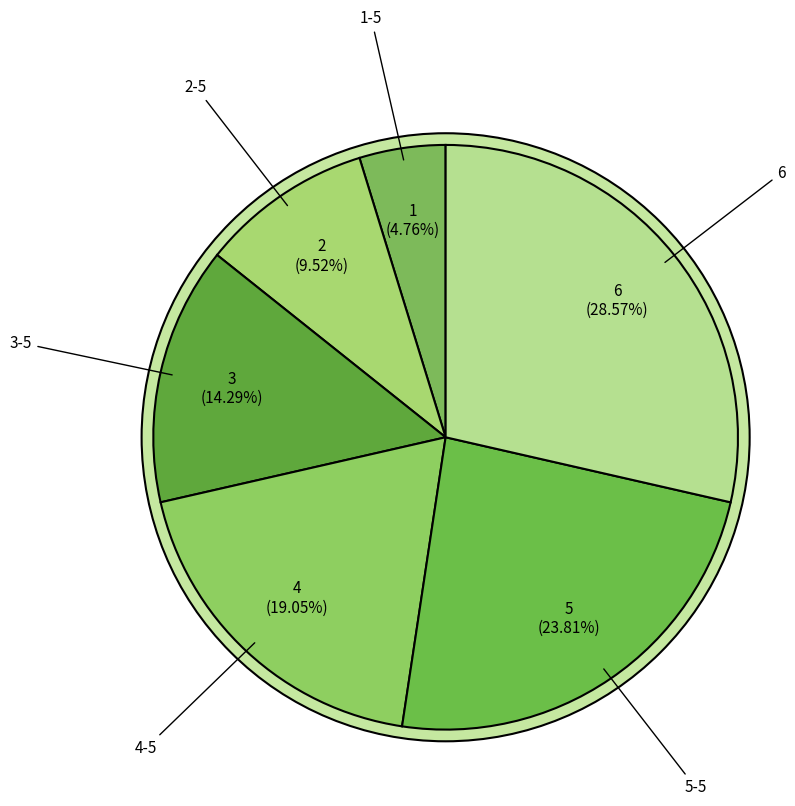

Is there a majority slice in this chart?

No